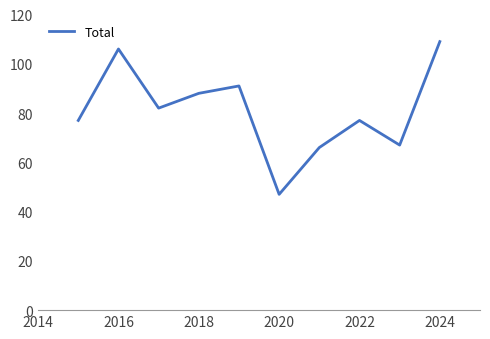

What is the greatest value displayed?

109